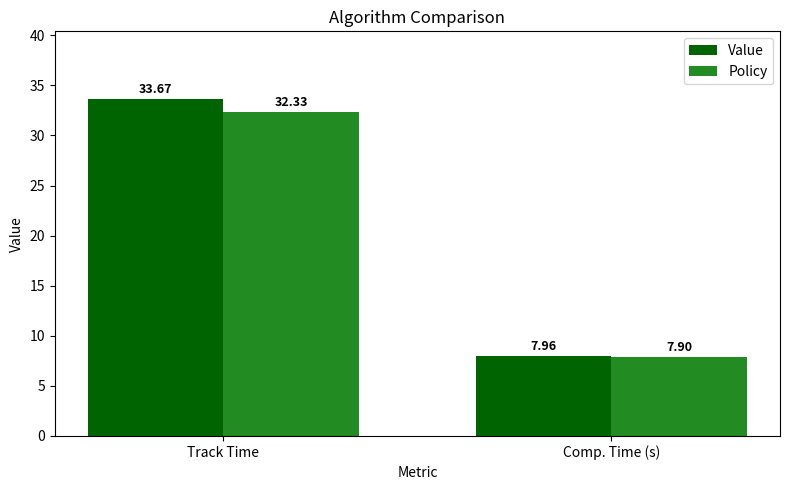

What is the difference between the Policy values at Comp. Time (s) and Track Time?

24.4